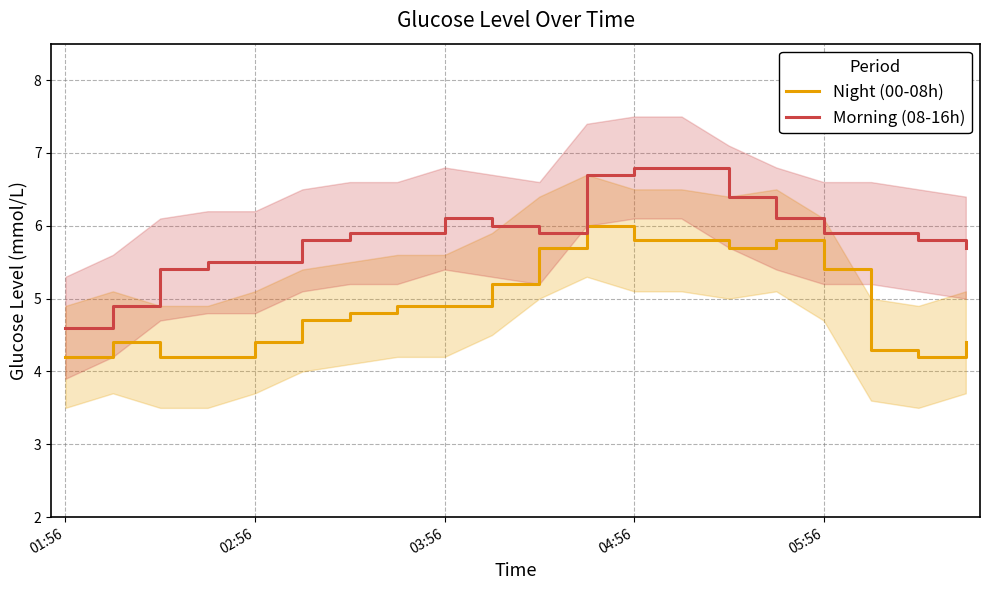

What is the greatest value displayed?

6.8